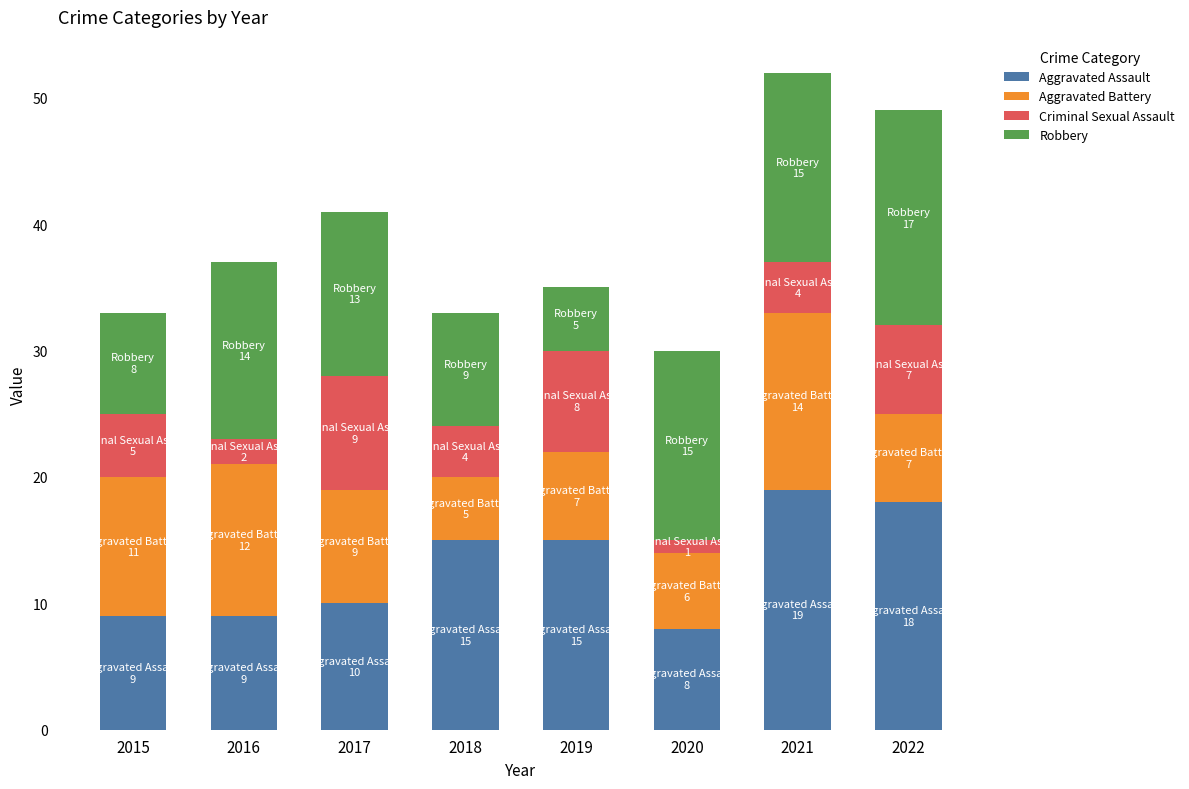

What is the difference between the maximum and minimum values in the Aggravated Assault series?

11